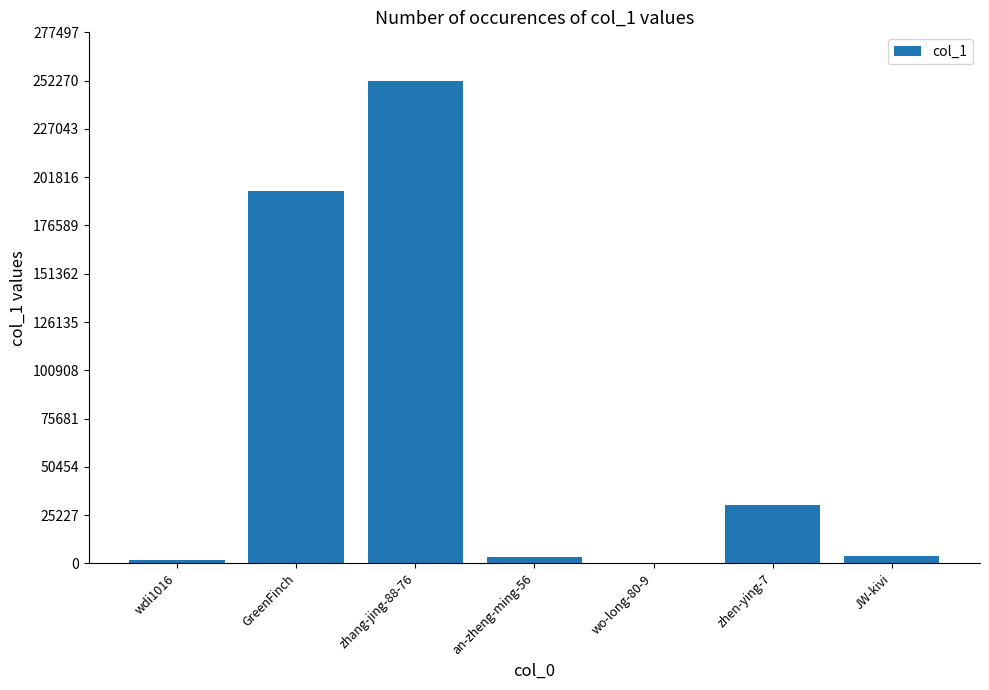

What is the average value?

69430